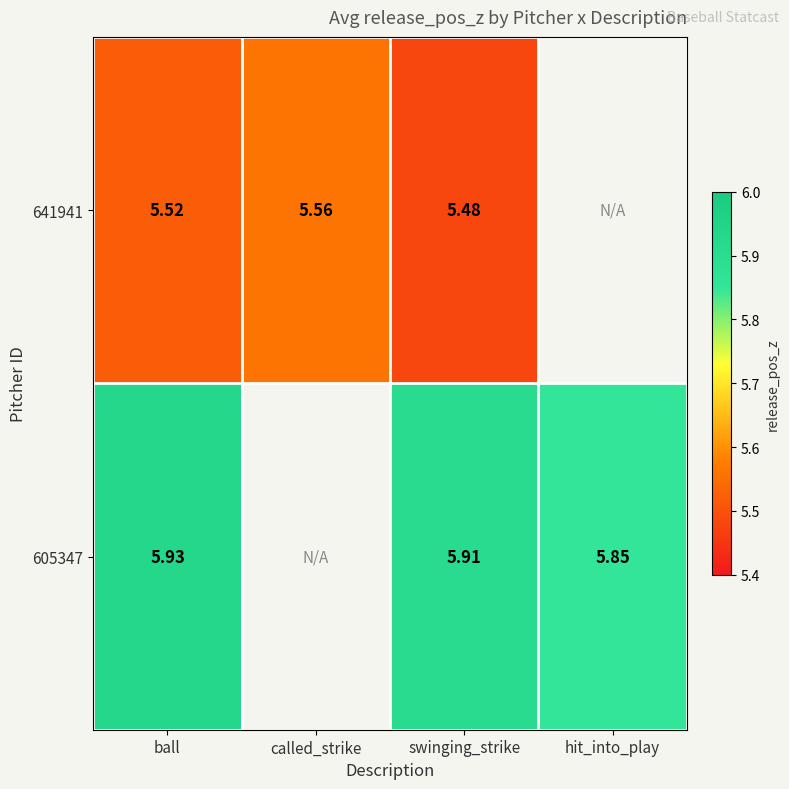

True or false: 641941 has a value of 8.9 at swinging_strike.

False